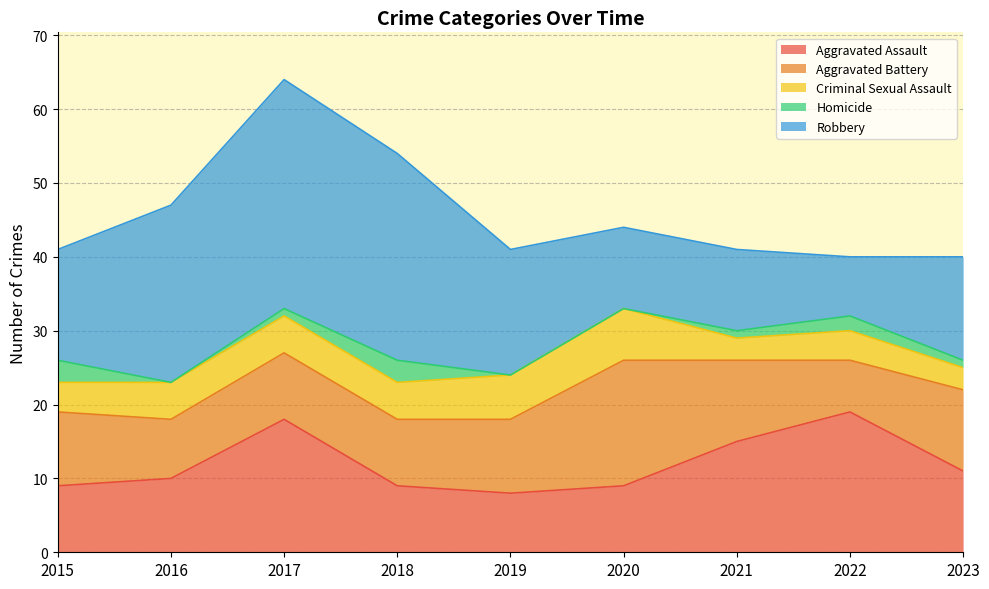

Count the number of categories in the chart.

9